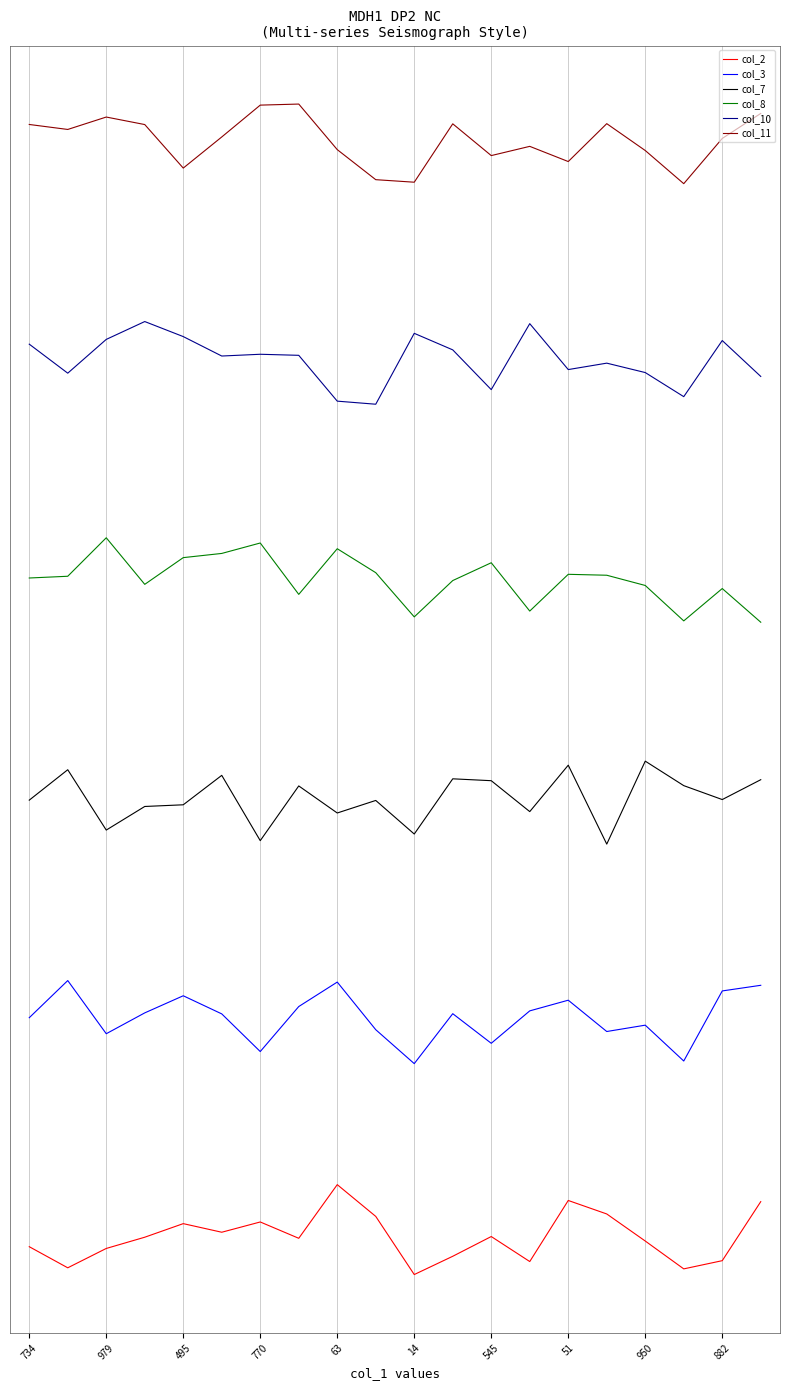

Does the chart display data point markers on the line(s)?

No